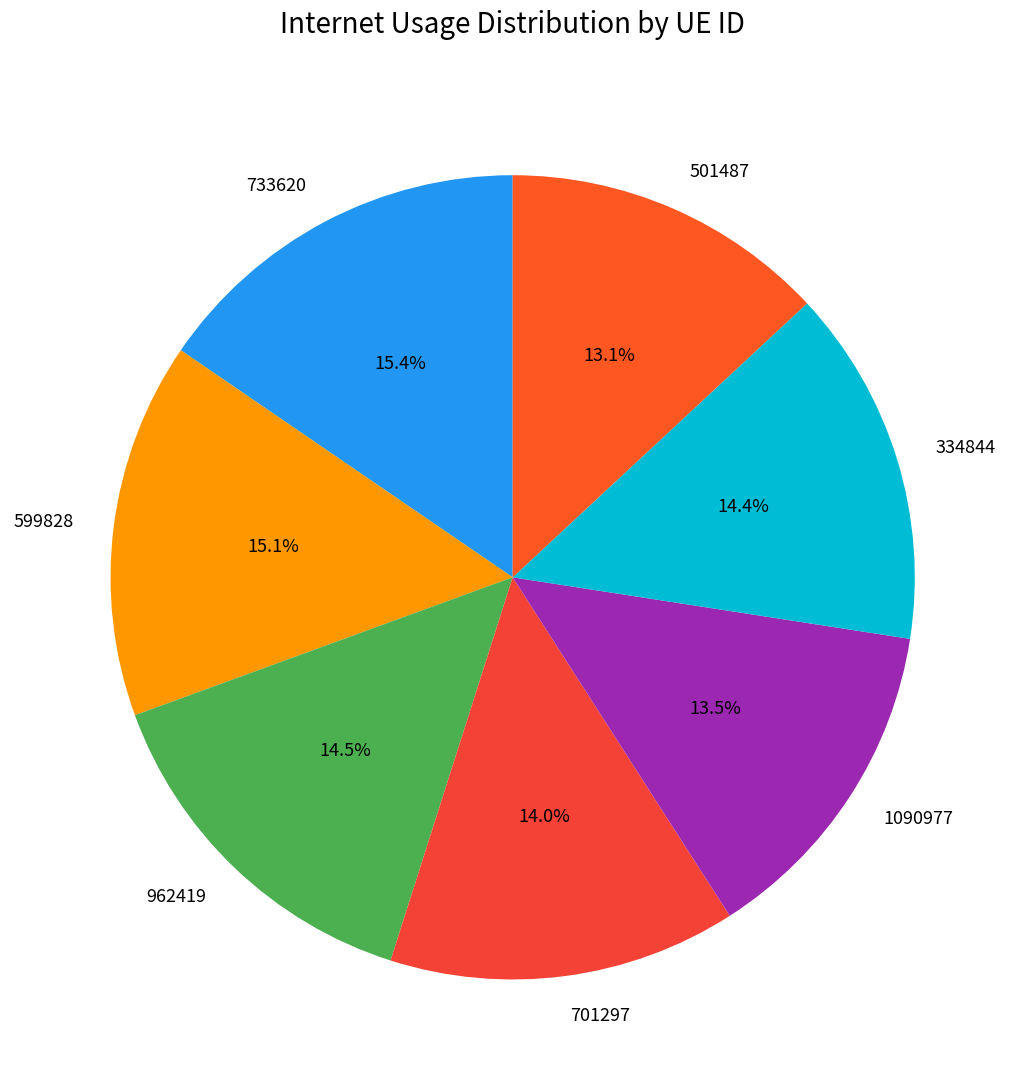

What portion of the pie excludes 501487?

86.9%